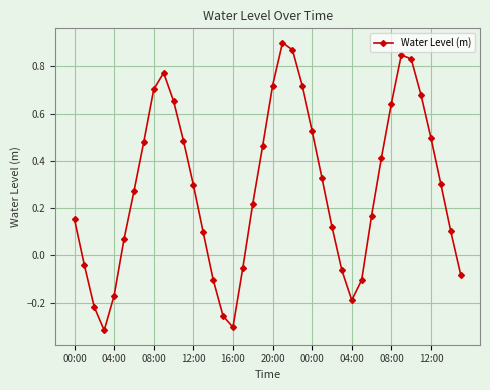

How many interior local peaks (higher than both neighbors) does the data have?

3